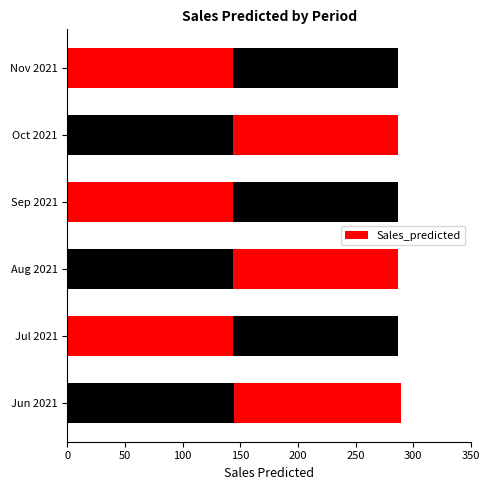

The value at Nov 2021 is 199.3. True or false?

False